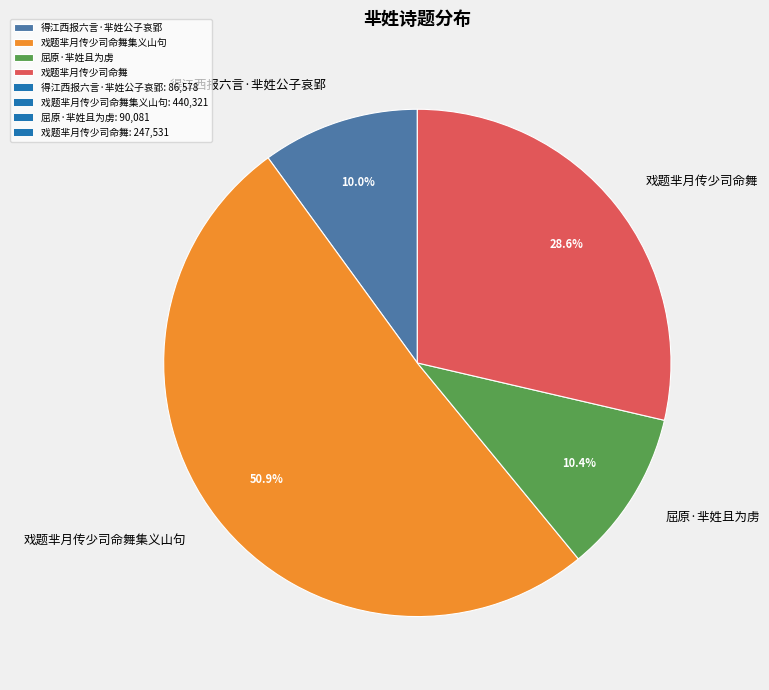

What percentage is the 戏题芈月传少司命舞 slice, to the nearest percent?

29%